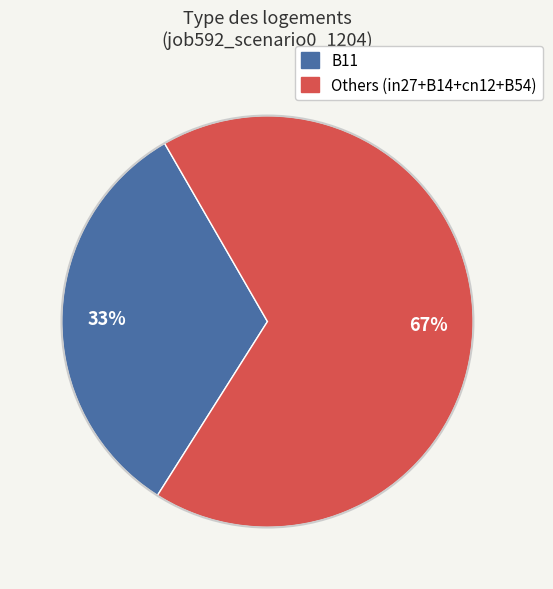

Is there any slice that represents more than half of the pie?

Yes